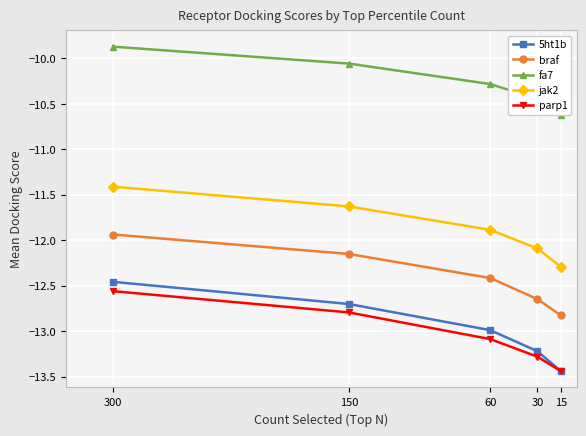

What is the average value of the 5ht1b series?

-13.0